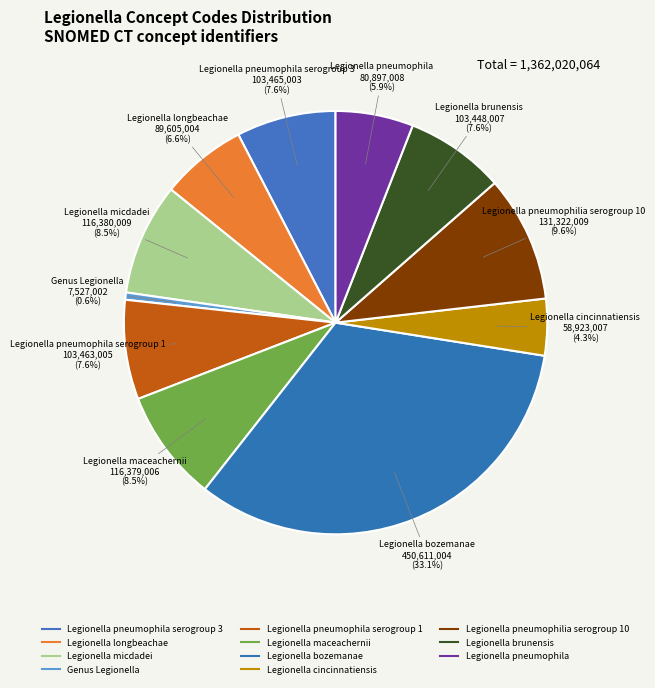

How many segments does this pie chart have?

11